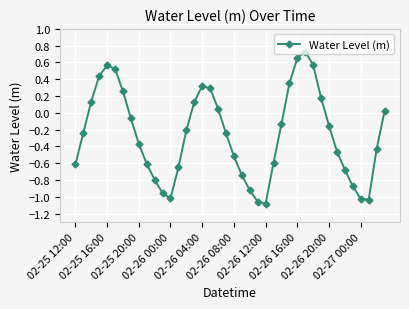

How many points are higher than both their immediate neighbors (excluding endpoints)?

3